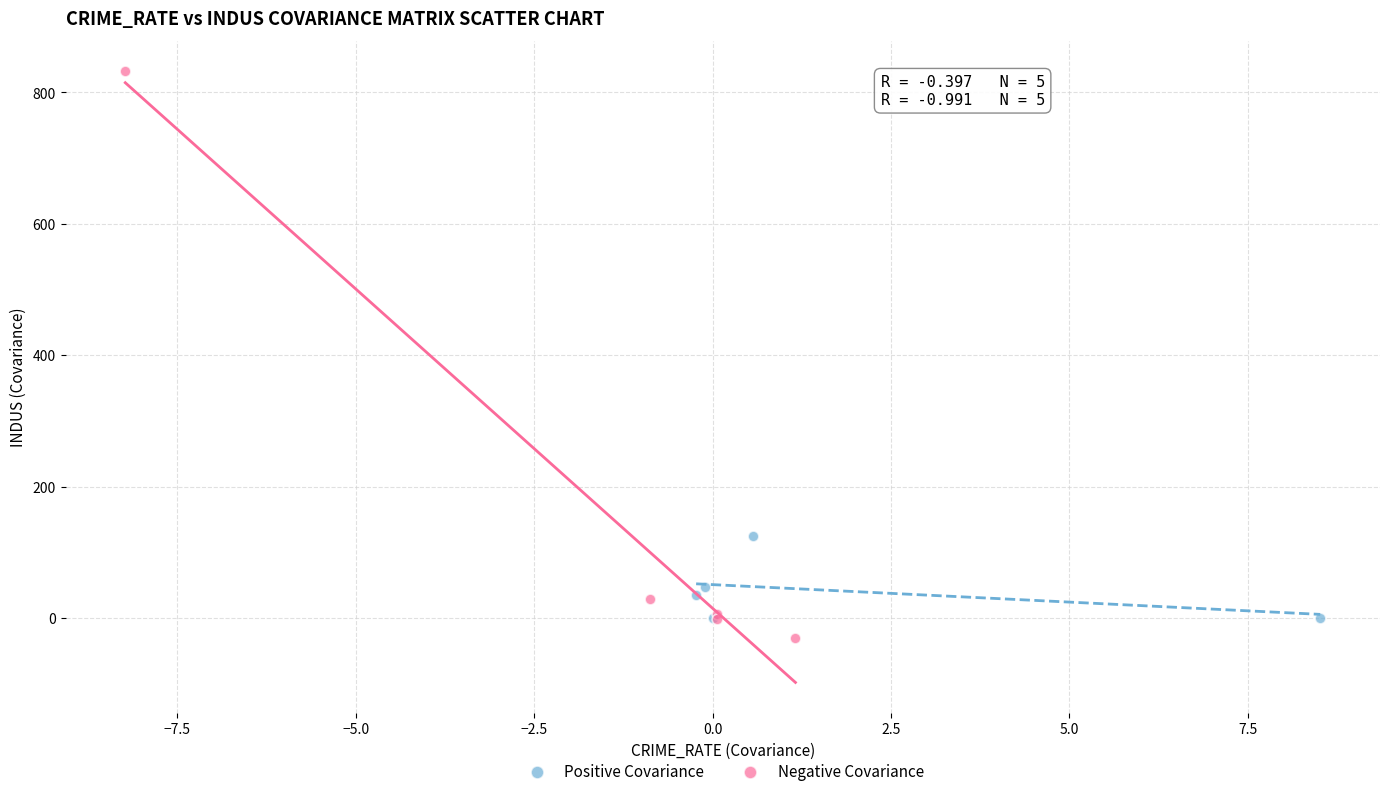

Which series contains the highest Y value?

Negative Covariance